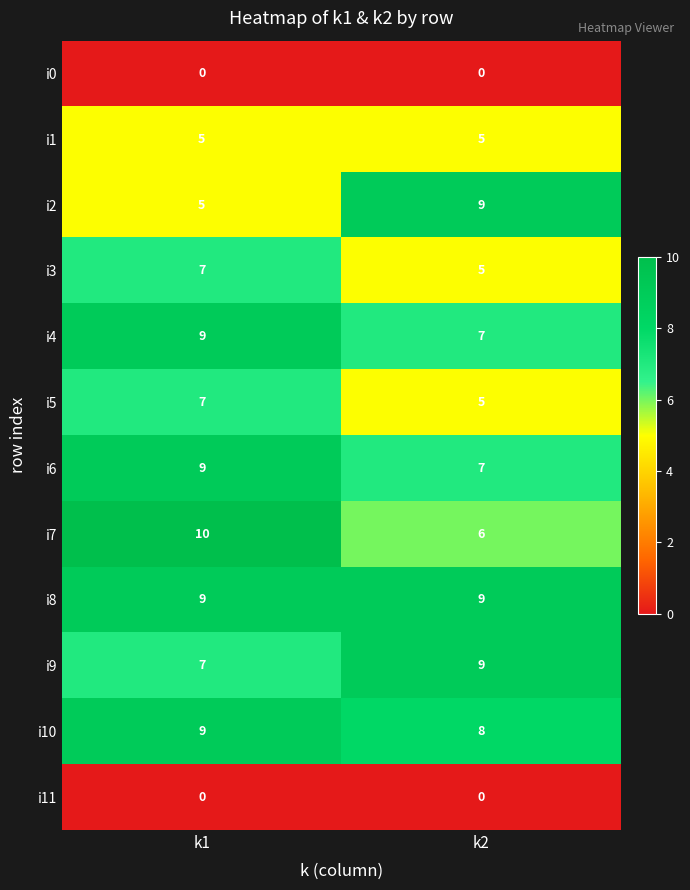

List the labels in order of i7 value, smallest first.

k2, k1